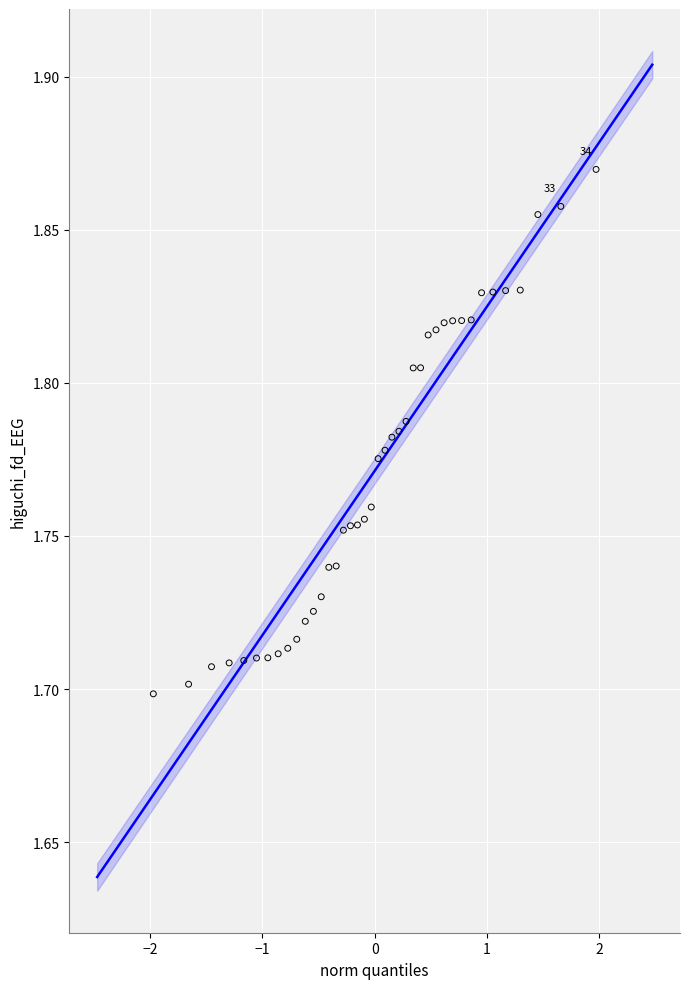

Count the number of points in this scatter plot.

40